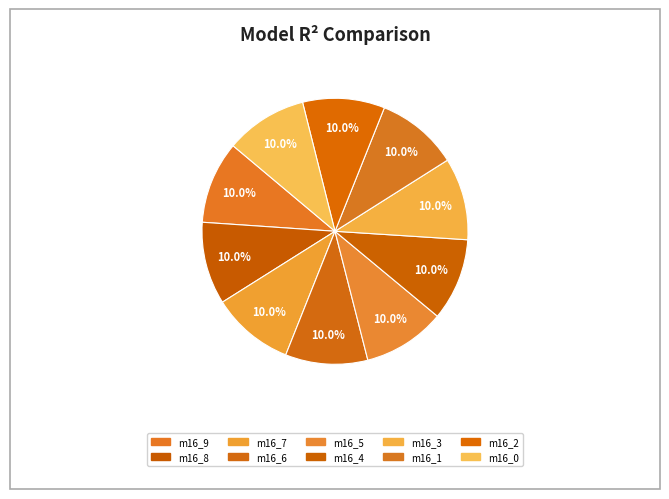

Rank the categories by value from lowest to highest.

model_3_16_0, model_3_16_1, model_3_16_2, model_3_16_3, model_3_16_4, model_3_16_5, model_3_16_6, model_3_16_7, model_3_16_8, model_3_16_9